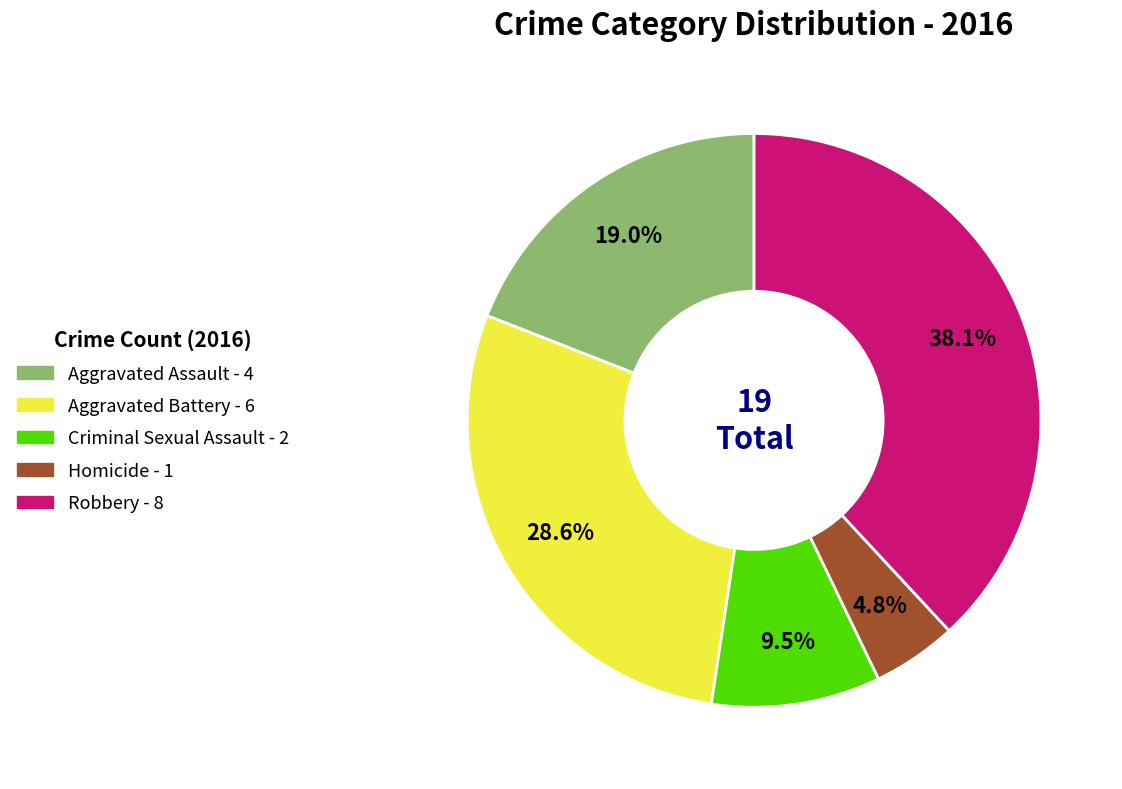

How many slices are in this pie chart?

5